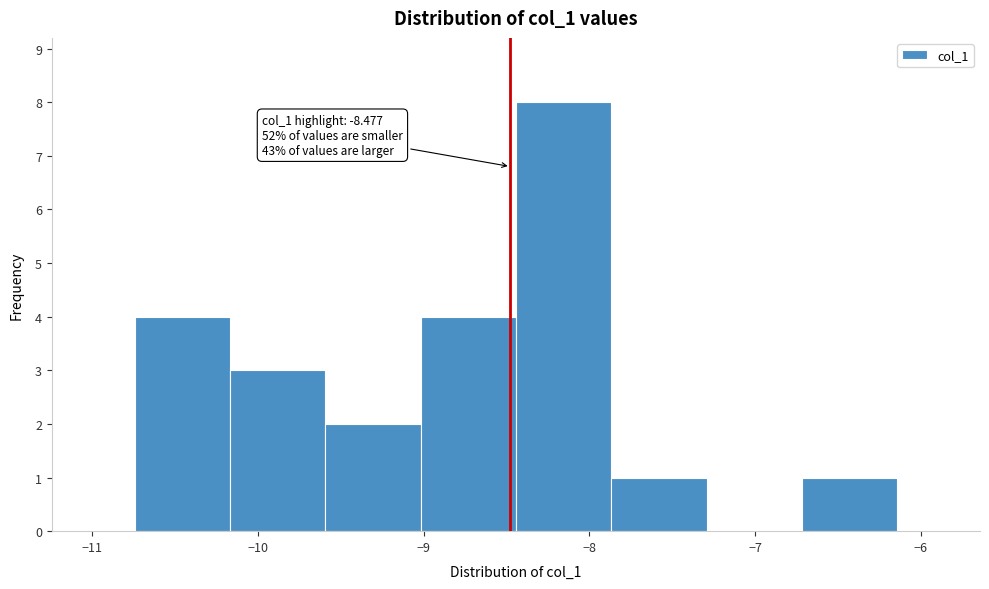

Over which range of the x-axis is the bar tallest?

-8.4 to -7.9